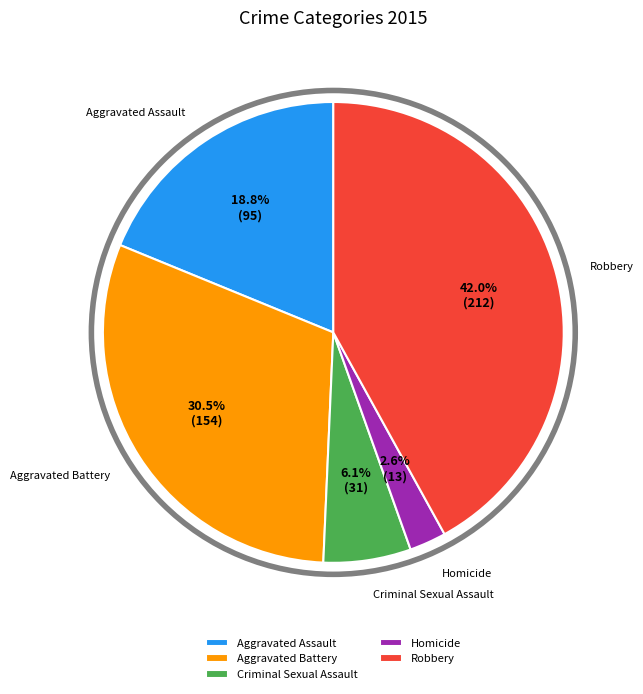

What is the smallest slice in the pie chart?

Homicide